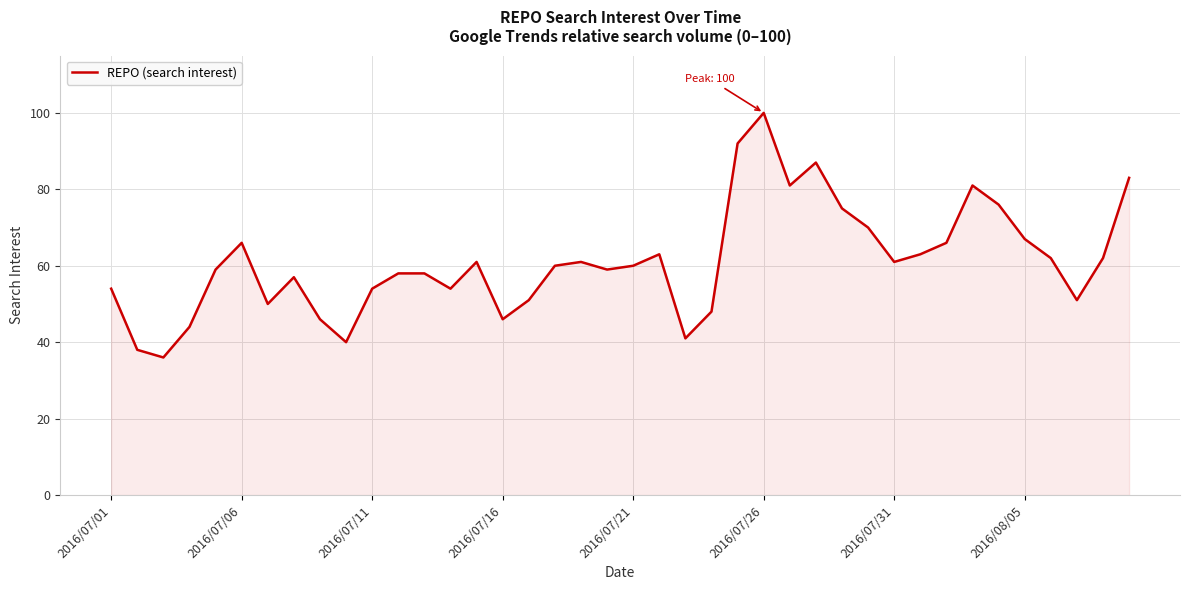

What is the smallest value displayed?

36